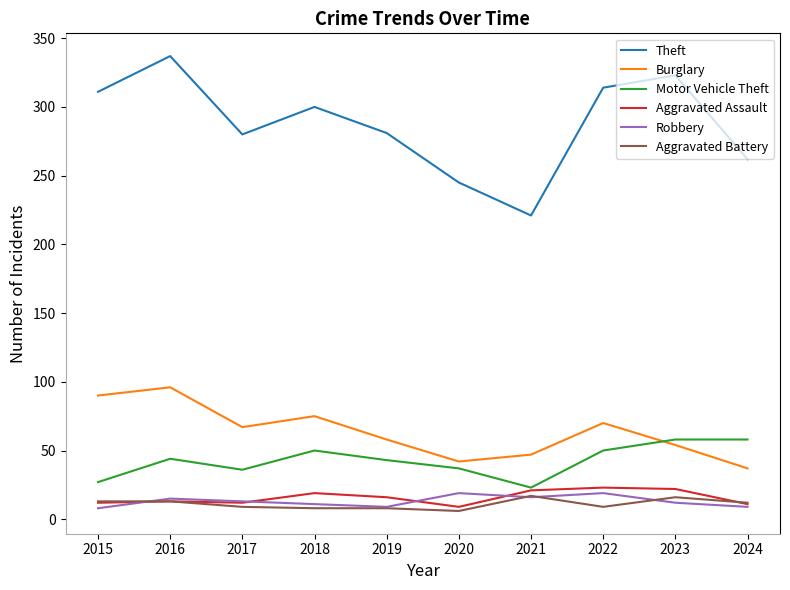

How many times do Motor Vehicle Theft and Burglary cross each other?

1